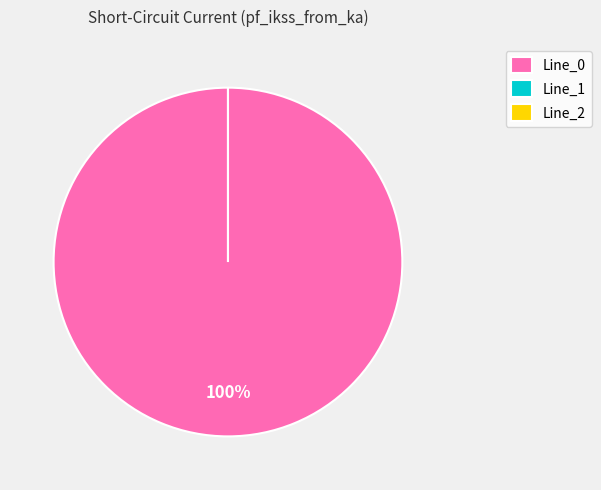

Between Line_1 and Line_2, which is larger?

Line_1